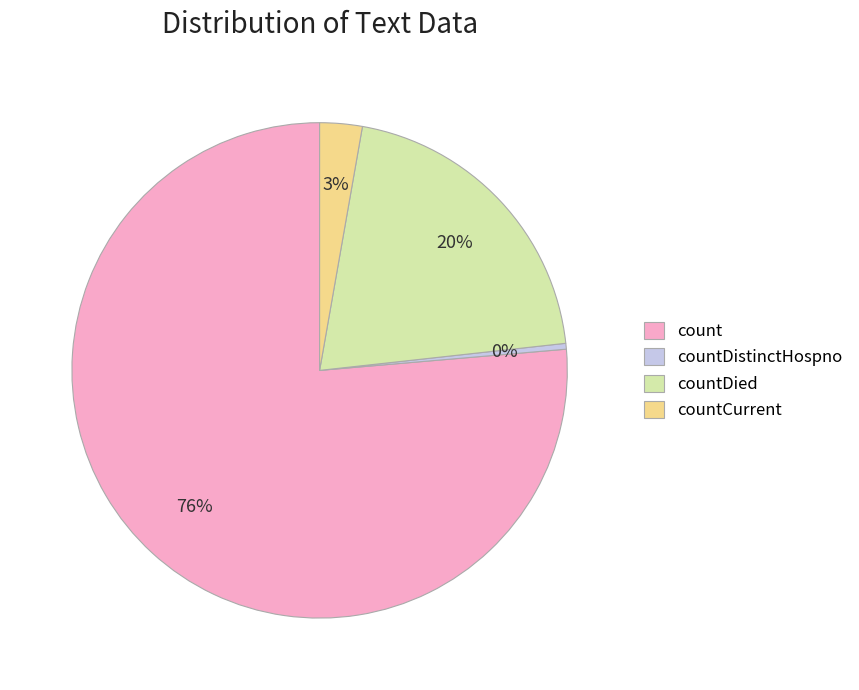

What is the smallest slice in the pie chart?

countDistinctHospno